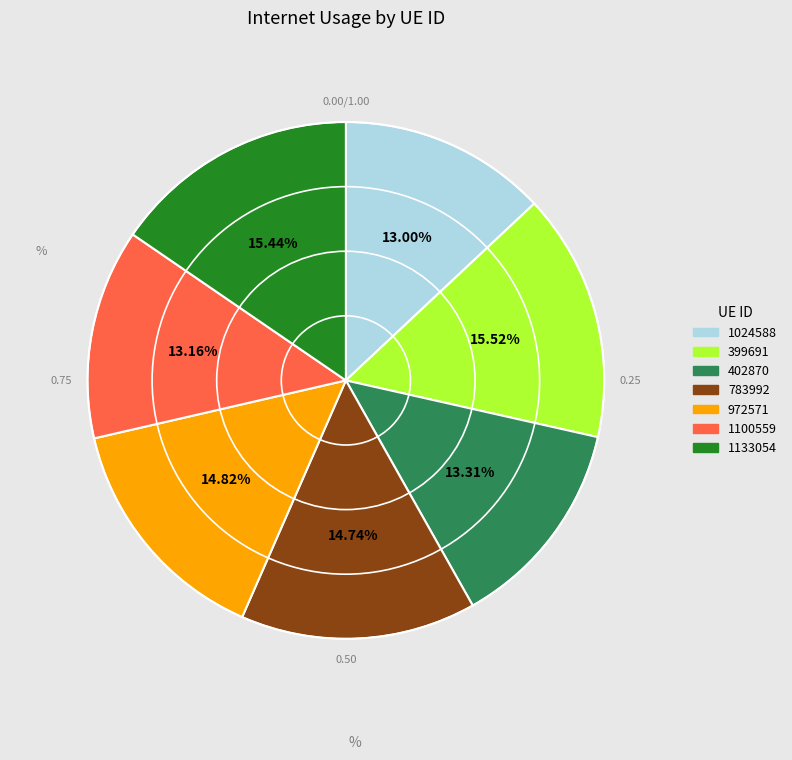

Do 1100559 and 1024588 together represent more than half of the pie?

No